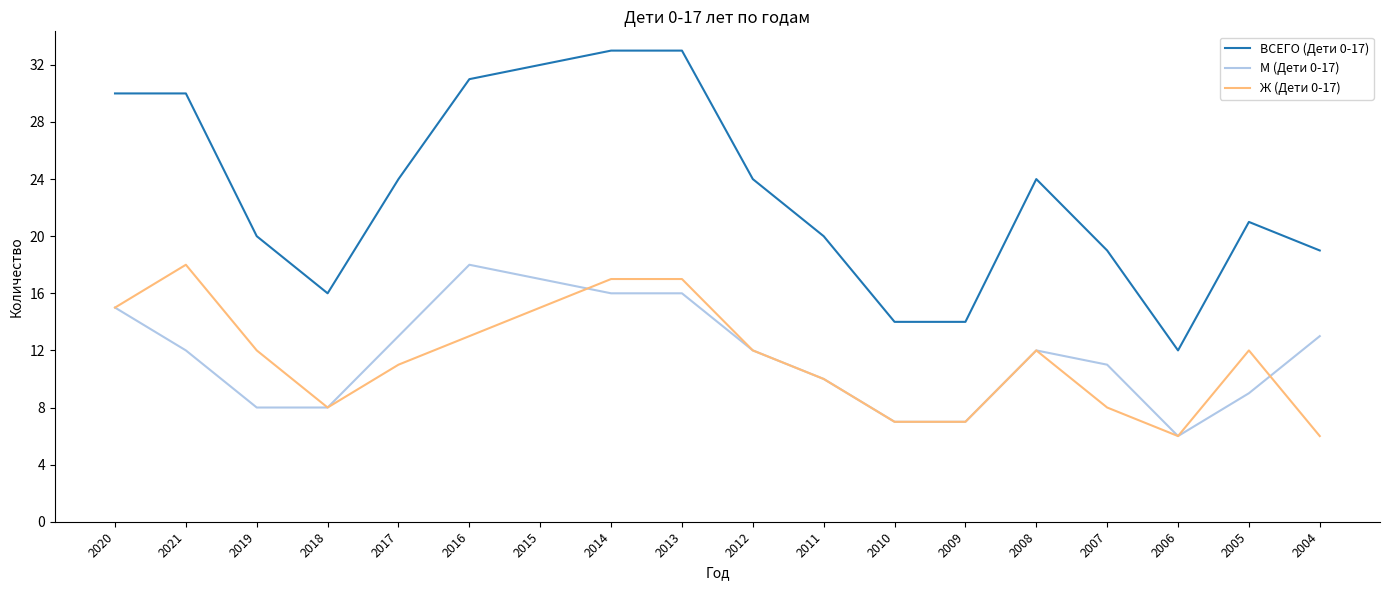

Does the chart have visible grid lines?

No